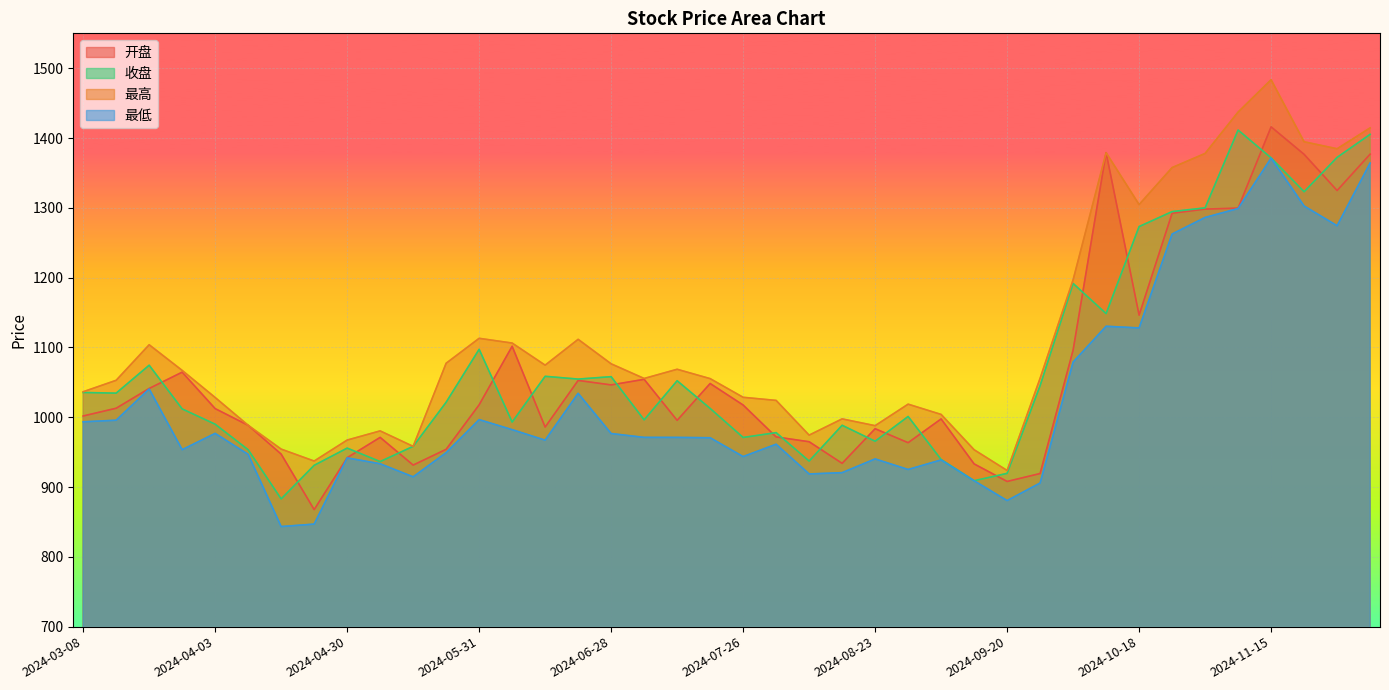

Which series changed the most between 2024-06-21 and 2024-11-15?

最高